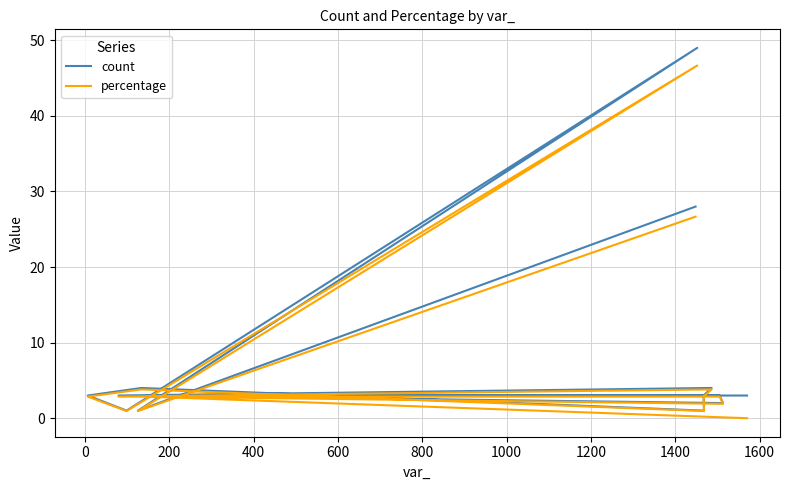

How many lines are shown in the chart?

2